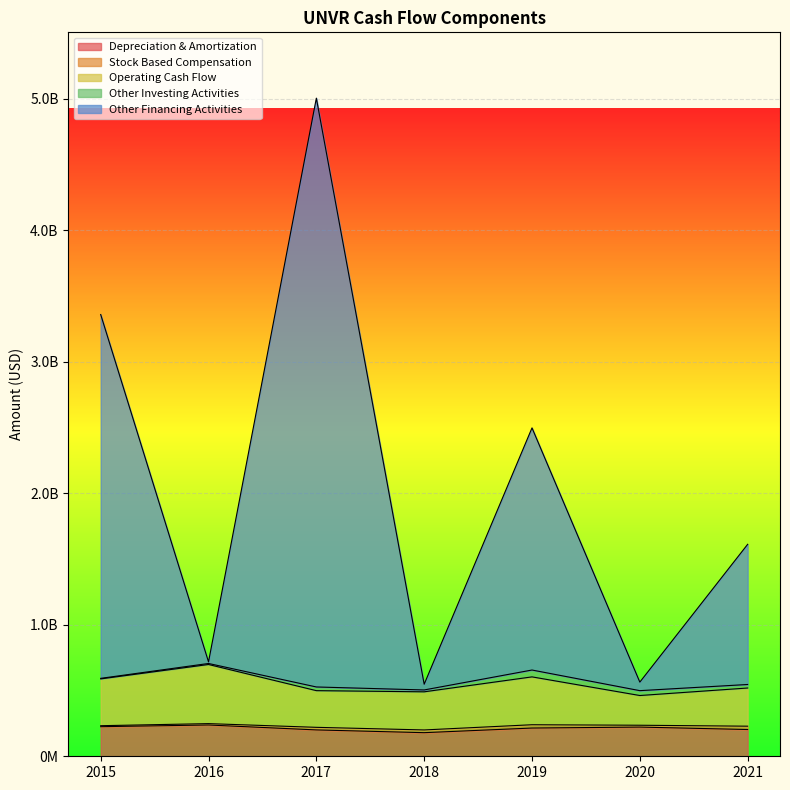

Is the value of Operating Cash Flow at 2019 greater than the value of Other Financing Activities at 2015?

No